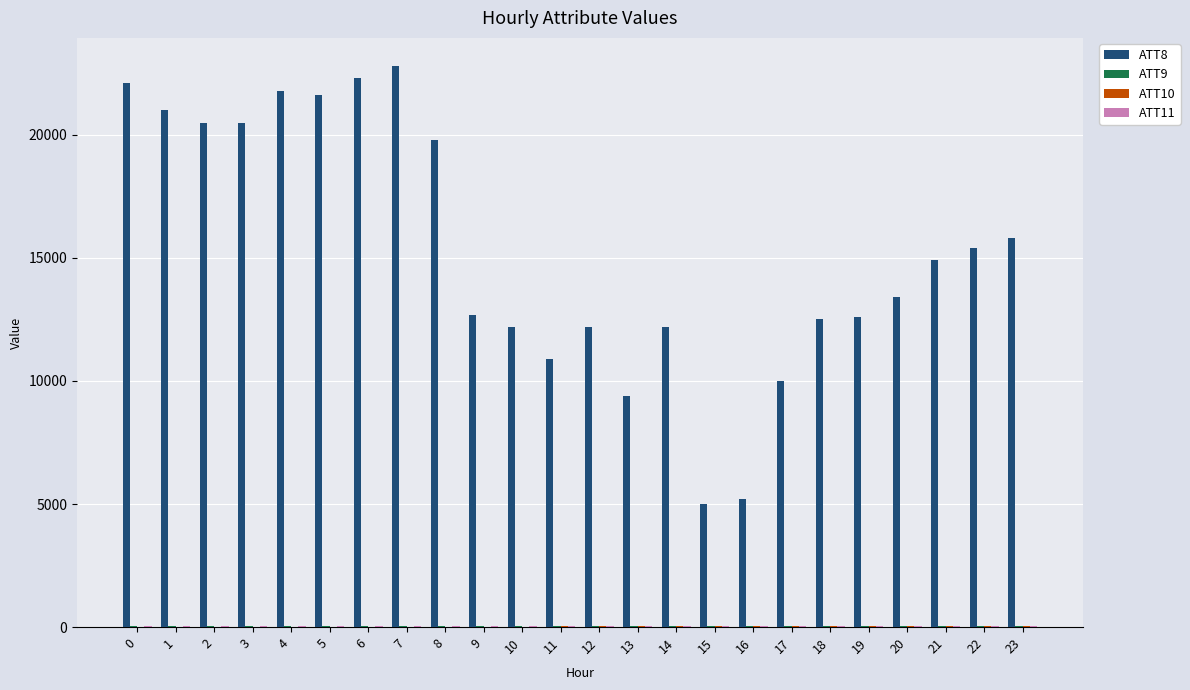

How many groups of bars are there?

24